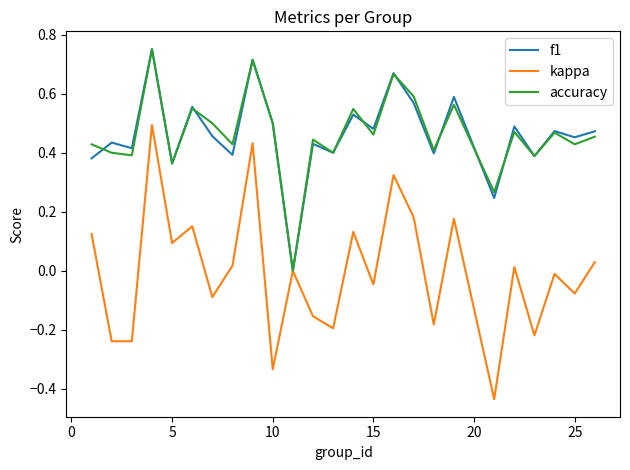

Which series has the largest range (max minus min)?

kappa